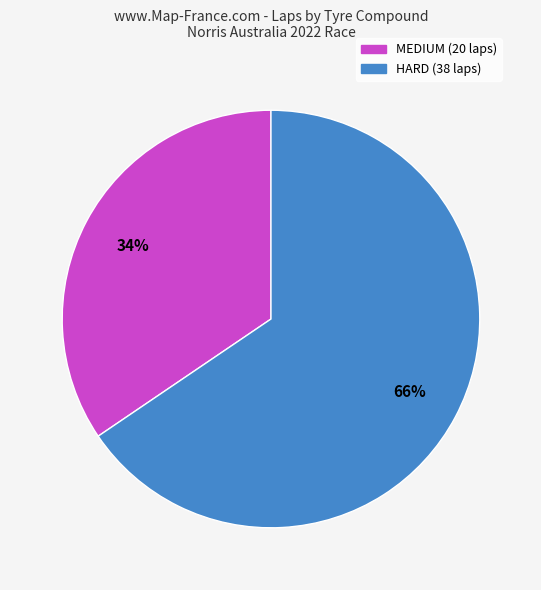

Does any single category account for the majority?

Yes